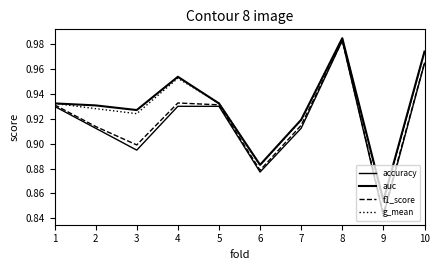

Which category has the lowest value across all series?

9